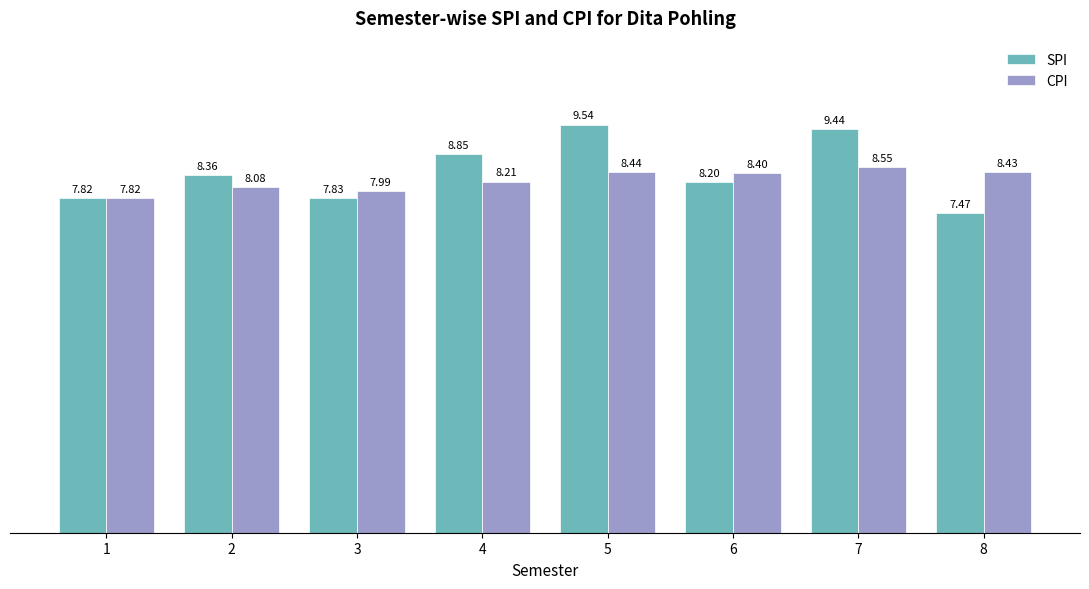

Which series has the widest spread of values?

SPI